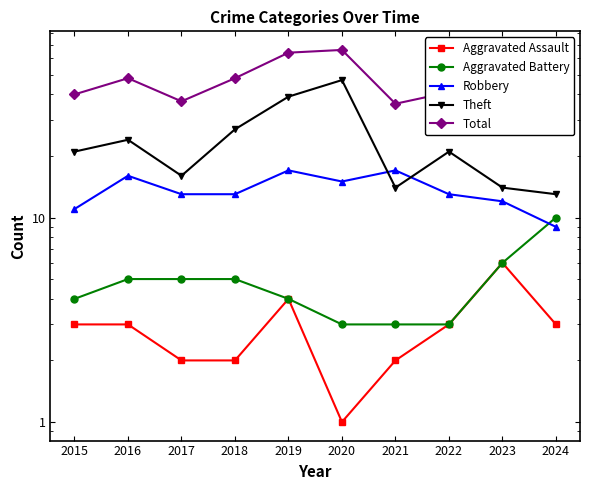

List the labels in order of Robbery value, smallest first.

2024, 2015, 2023, 2017, 2018, 2022, 2020, 2016, 2019, 2021